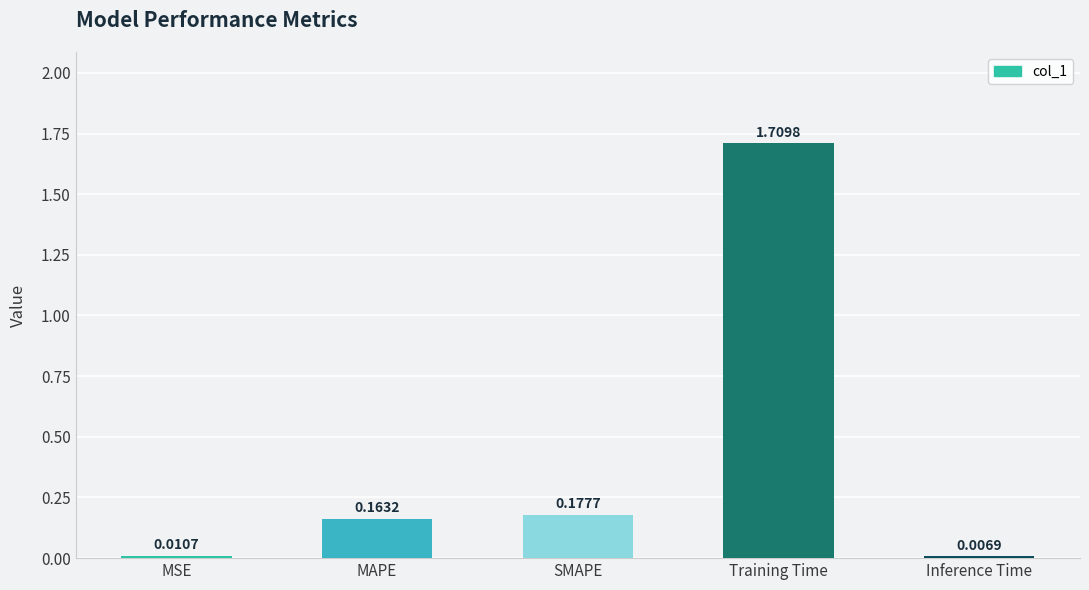

How many bars are there in total?

5